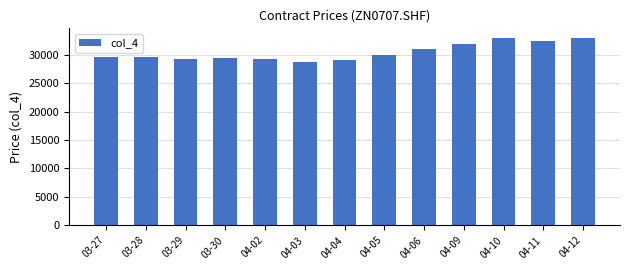

Approximately how many times larger is the value at 04-12 compared to 03-27?

1.1